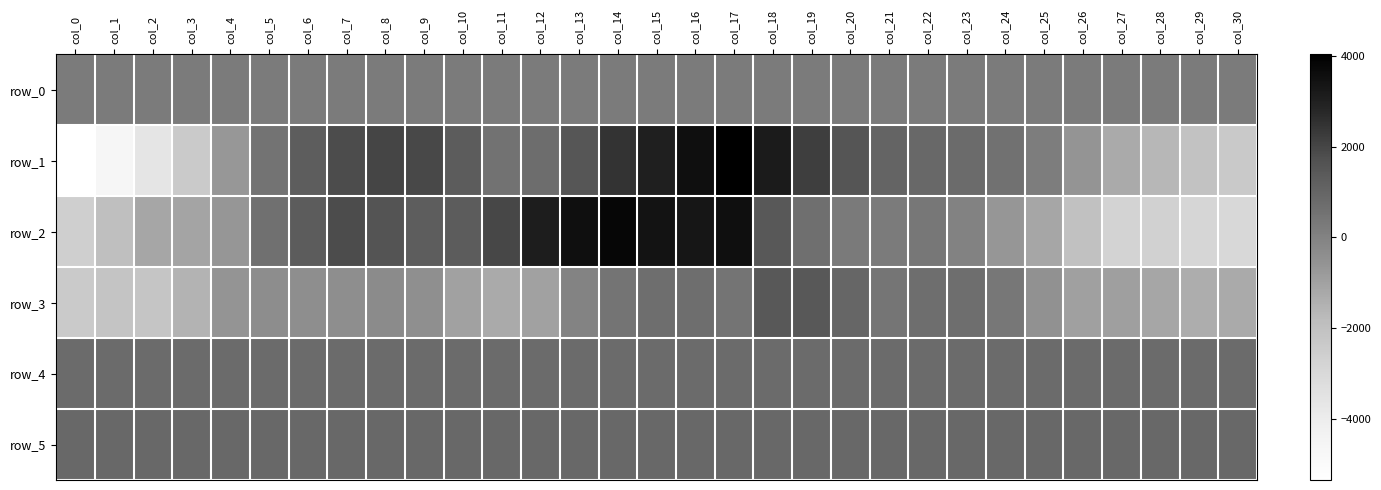

Rank the categories by row_4 value from lowest to highest.

col_24, col_10, col_4, col_18, col_22, col_23, col_2, col_25, col_15, col_21, col_1, col_27, col_5, col_11, col_14, col_7, col_12, col_13, col_20, col_6, col_8, col_9, col_16, col_0, col_19, col_17, col_30, col_3, col_26, col_29, col_28